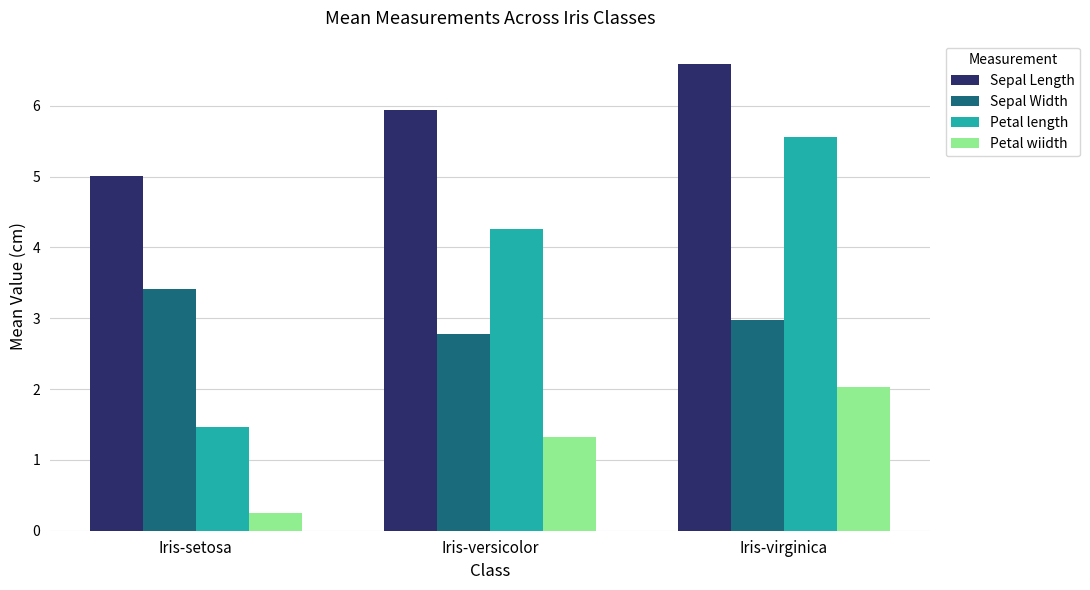

What position from the left is Iris-virginica?

3